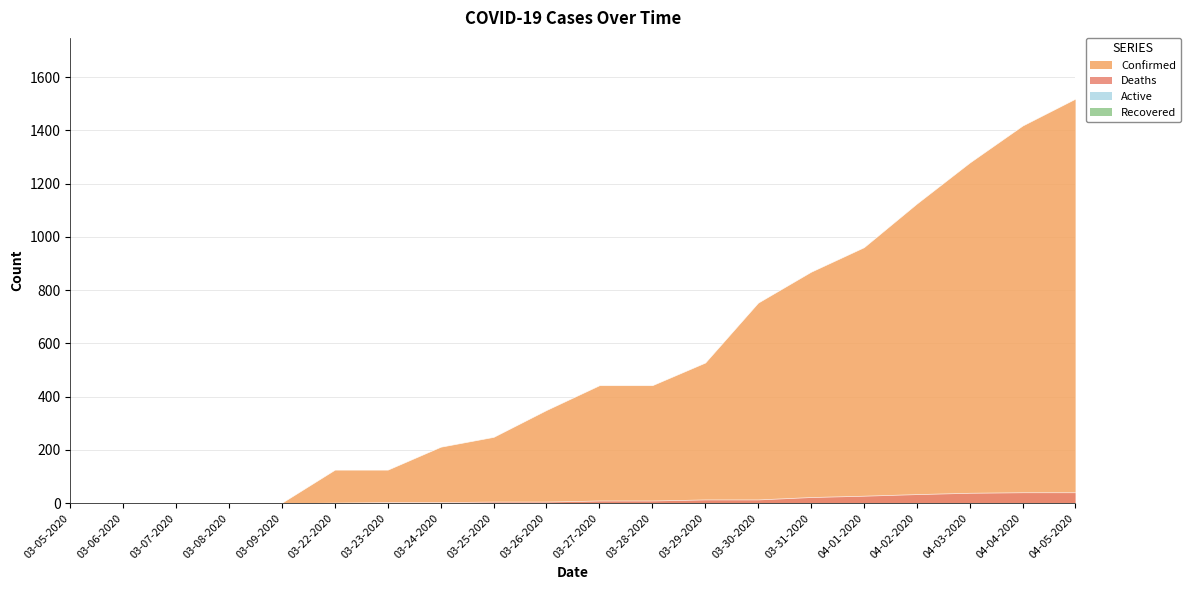

Which category has the lowest value in the Recovered series?

03-05-2020